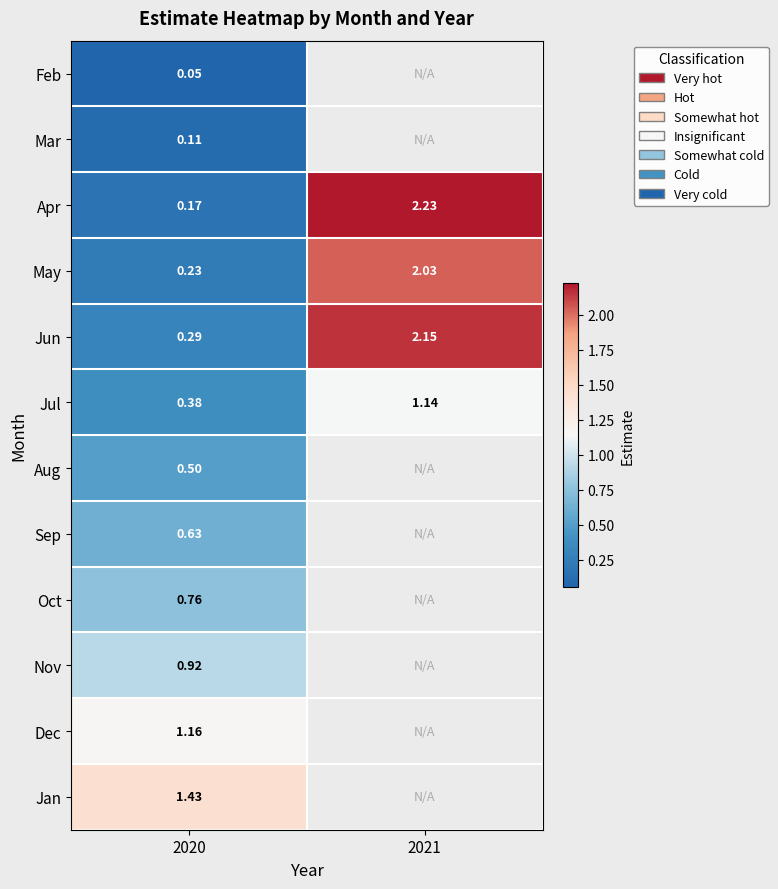

The value of Jul at 2021 is 0.7. True or false?

False